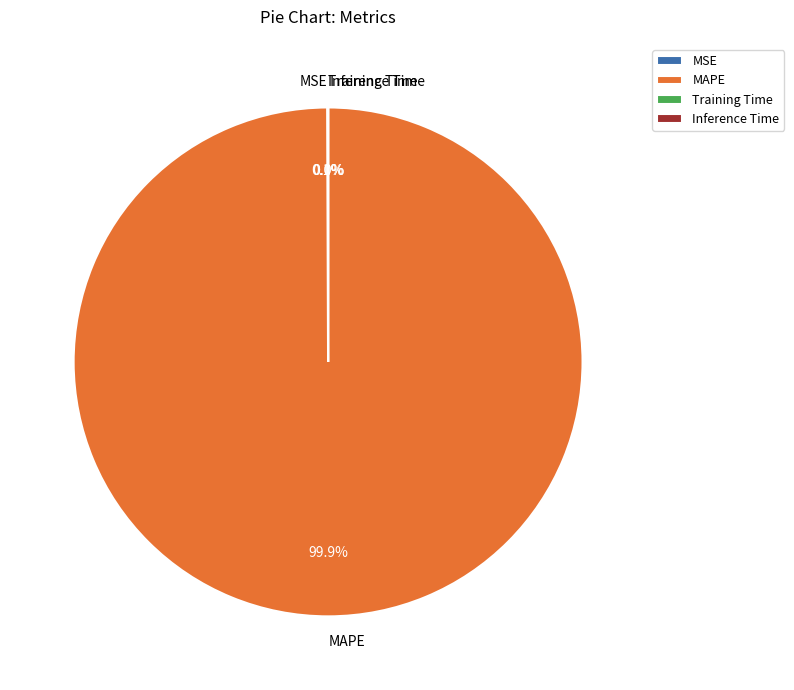

Which slice is the largest?

MAPE